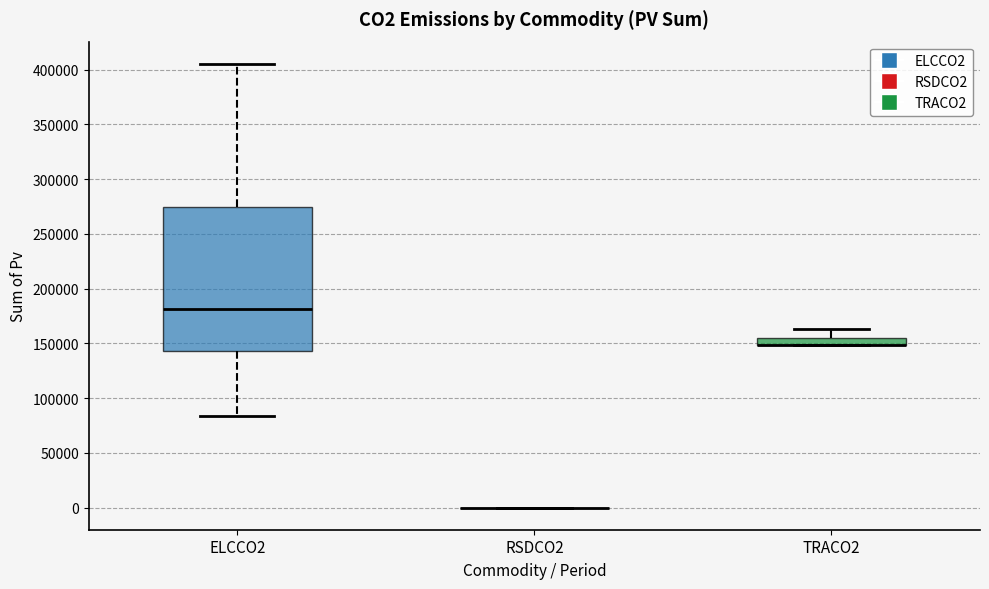

Which box is the tallest, from its lower edge to its upper edge?

ELCCO2